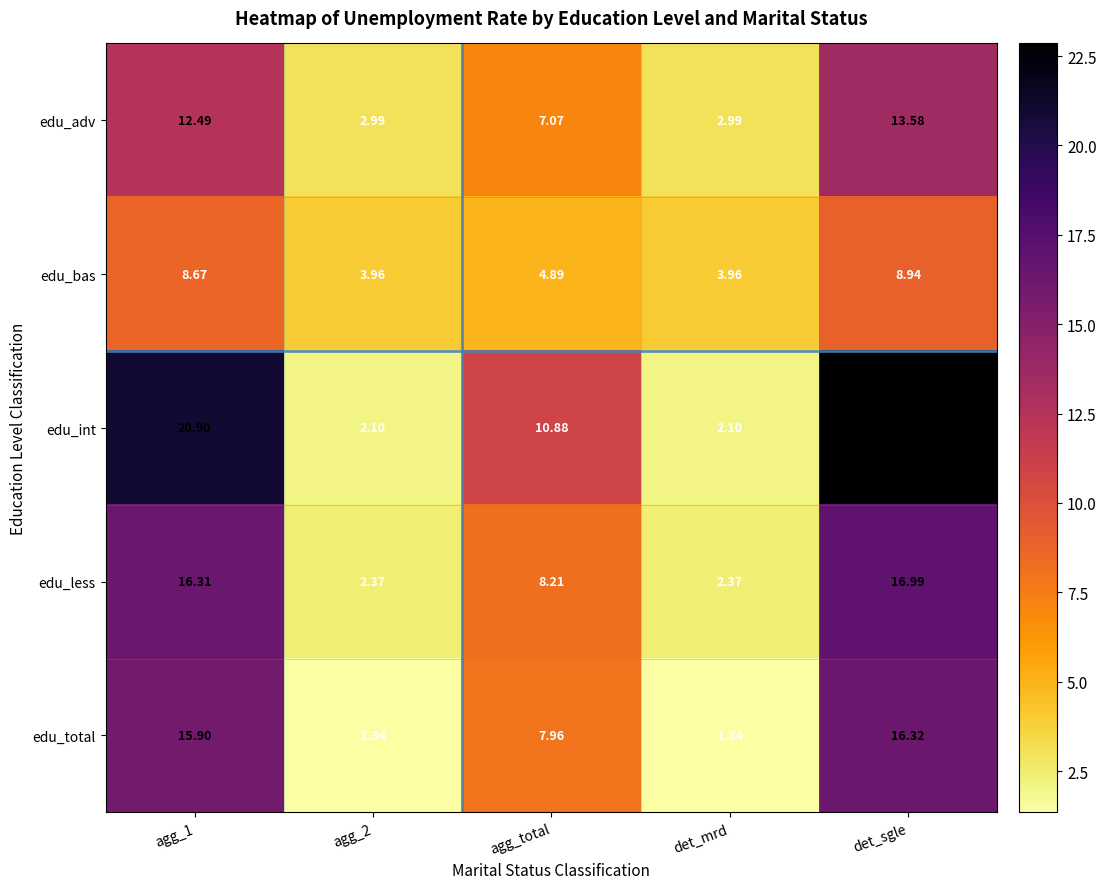

At which label is edu_total closest to 8?

agg_total